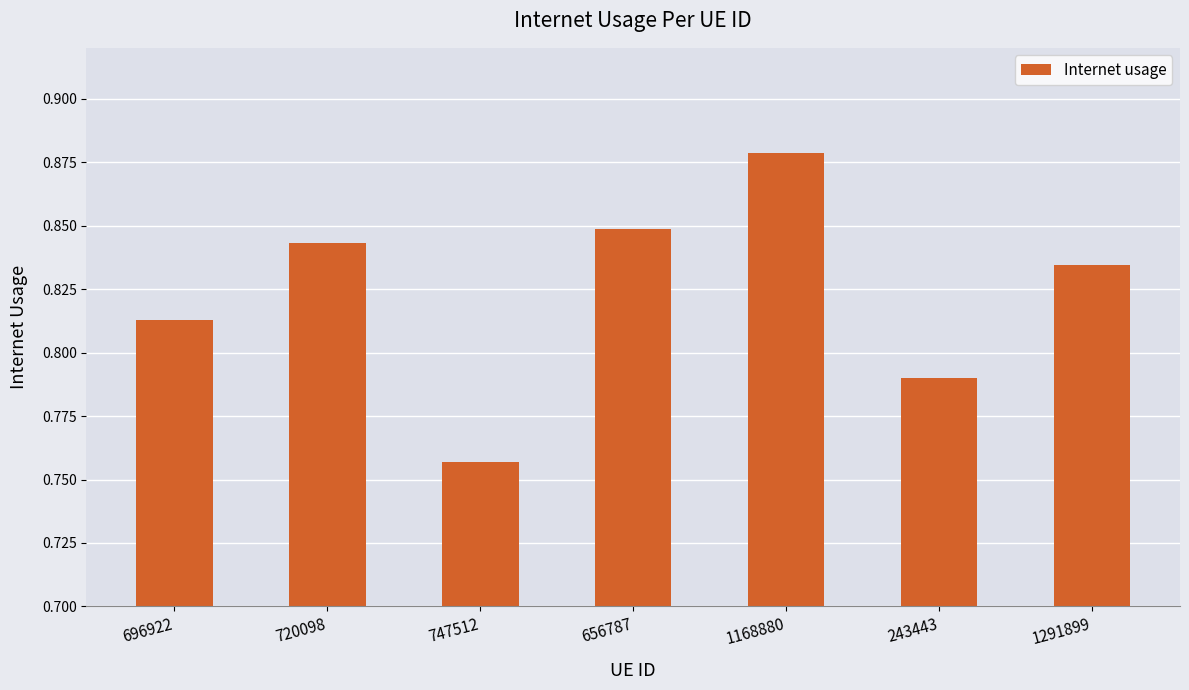

What is the sum of the values at 696922 and 656787?

1.7